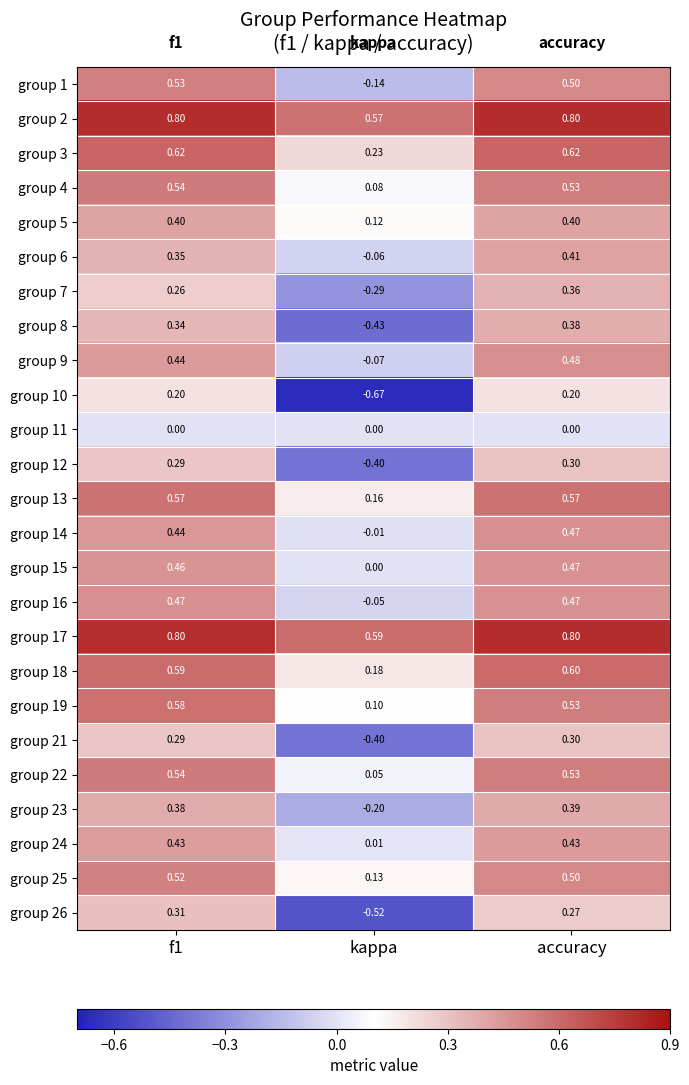

How many data points in group 7 are above 0?

2